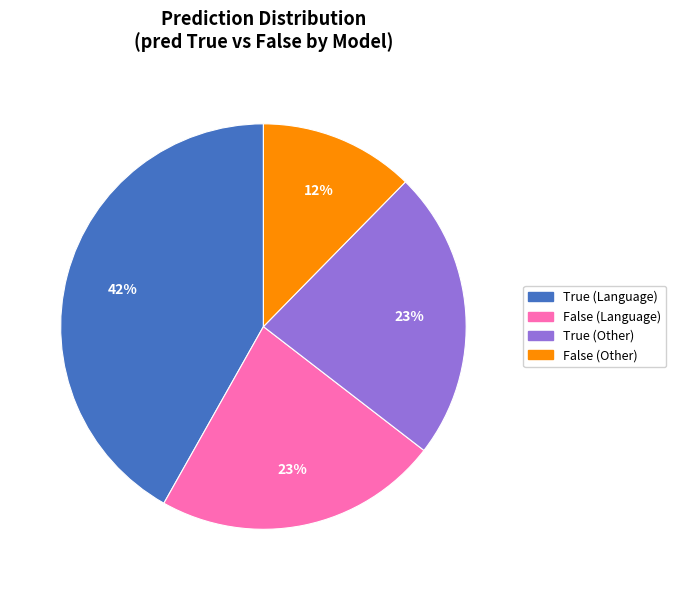

Is there a majority slice in this chart?

No